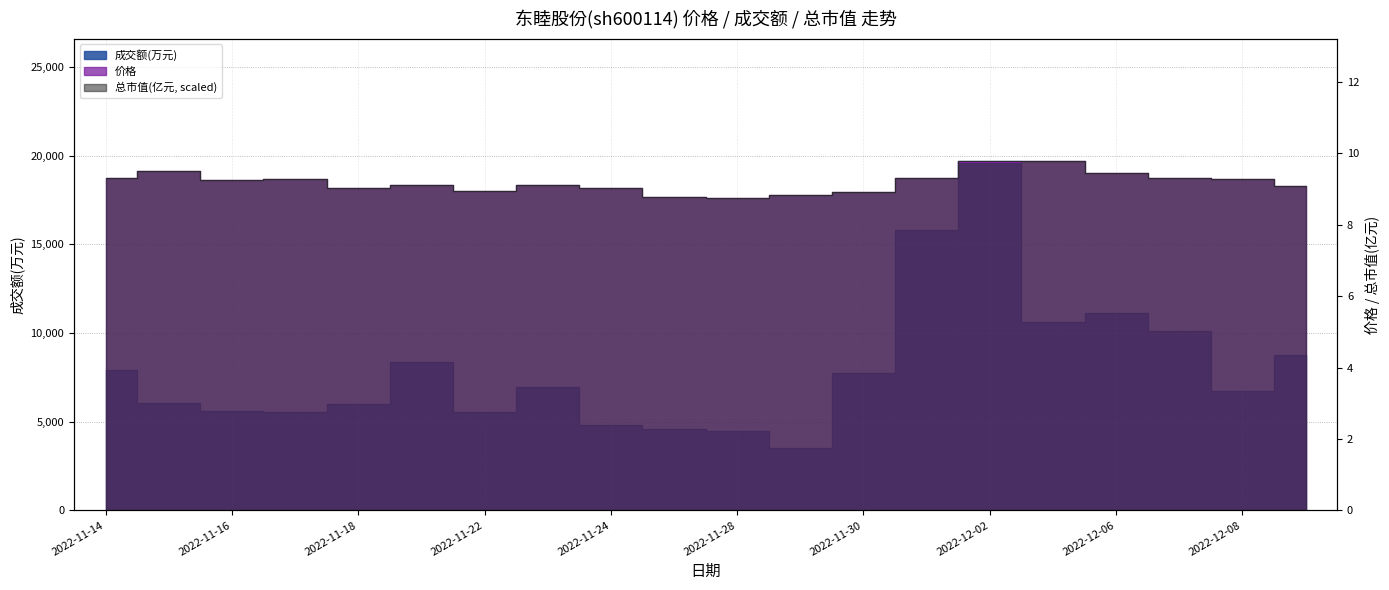

Count the number of categories in the chart.

20